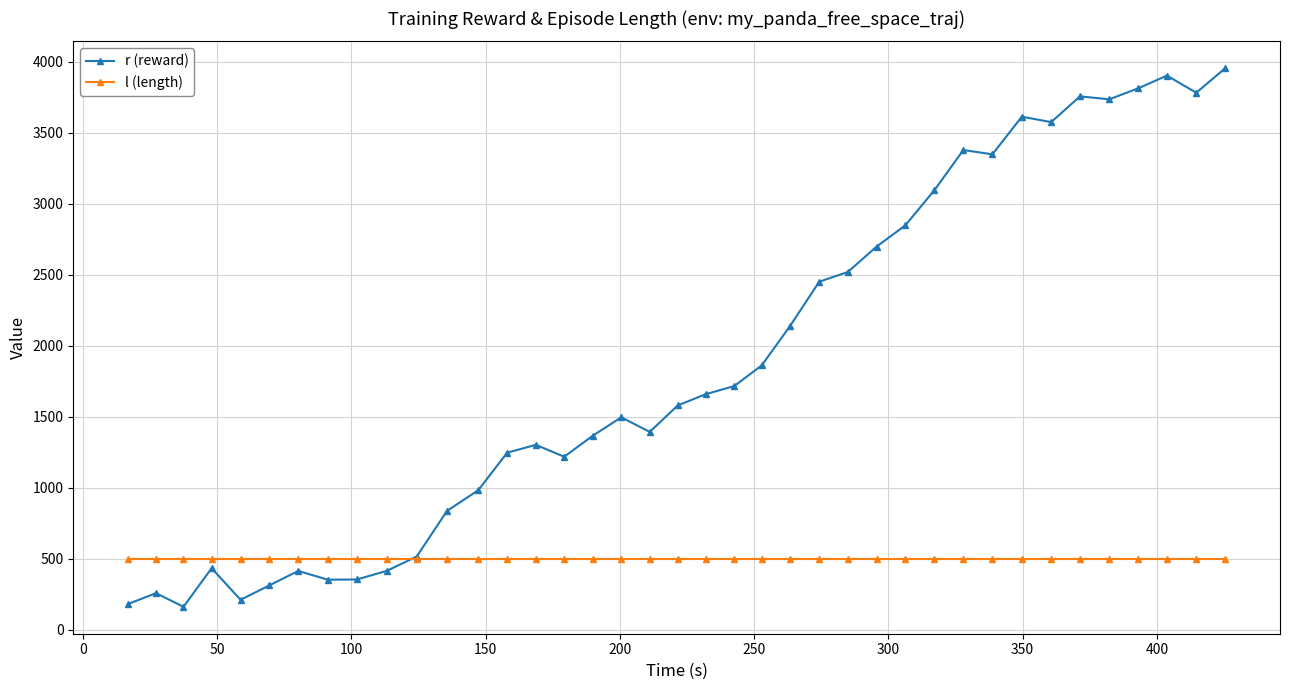

Which series has the largest total across all categories?

r (reward)